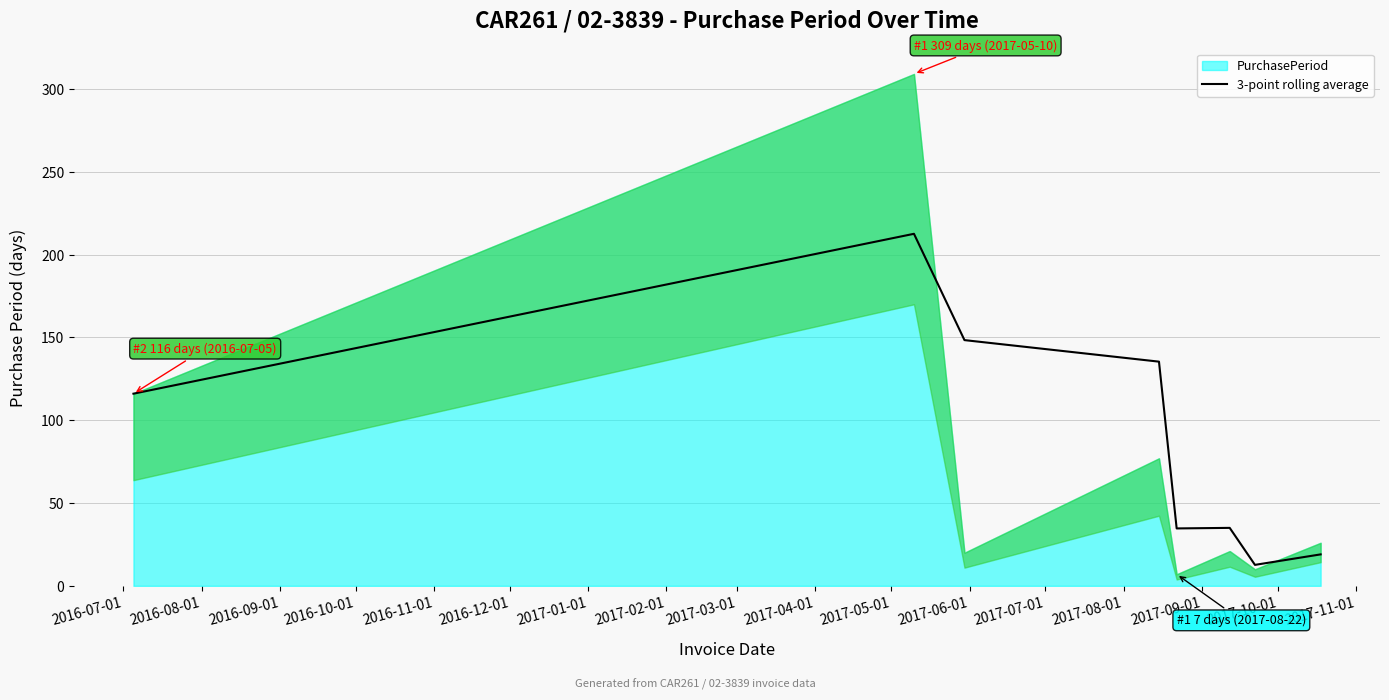

What is the maximum value for 3-point rolling average?

212.5